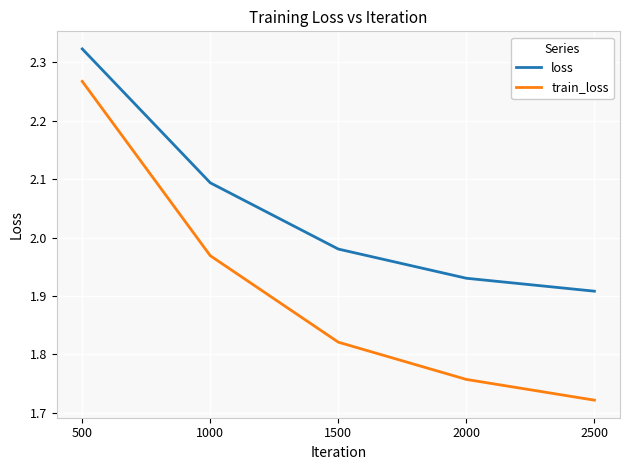

At which category is the sum across all series the highest?

500